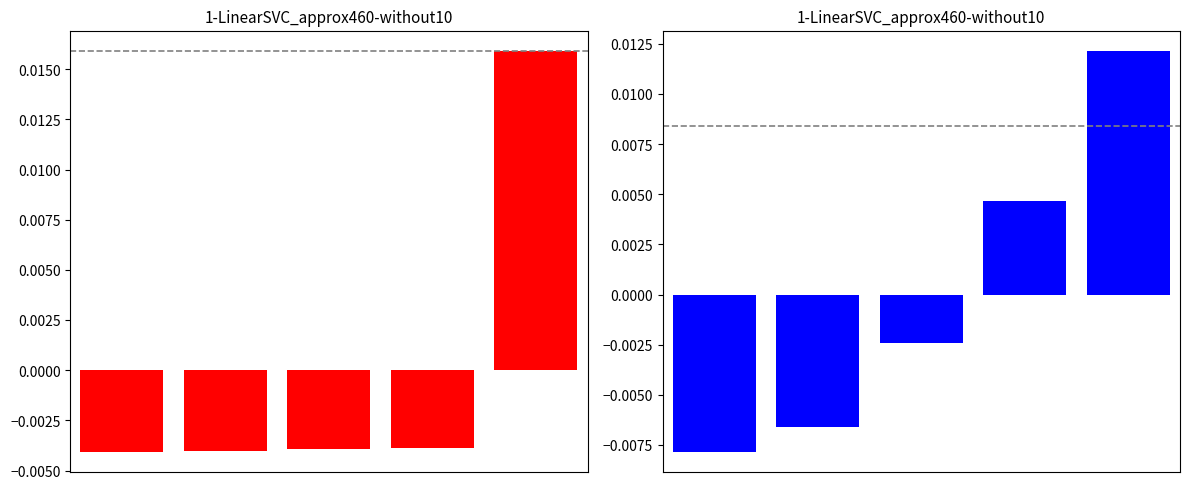

At which label does col_3 first exceed 0?

3